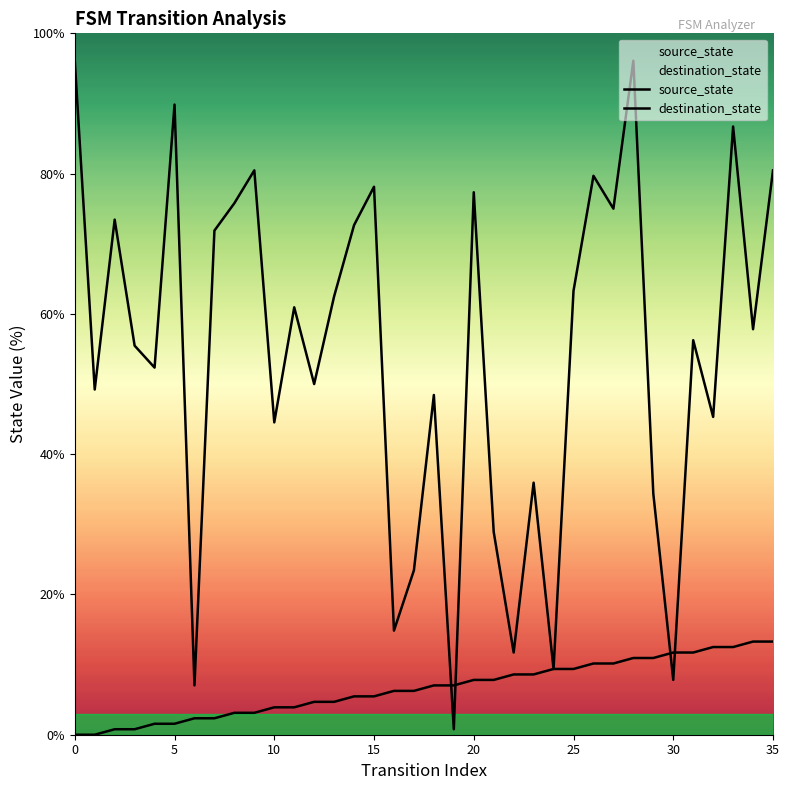

What is the difference between the destination_state values at 17 and 28?

72.7